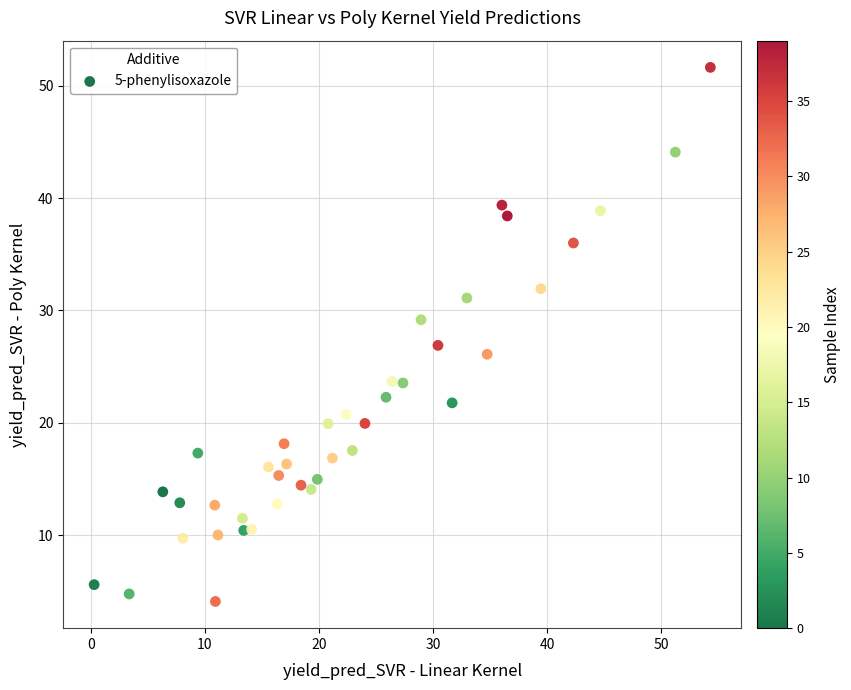

What is the range of X values (max minus min)?

54.0